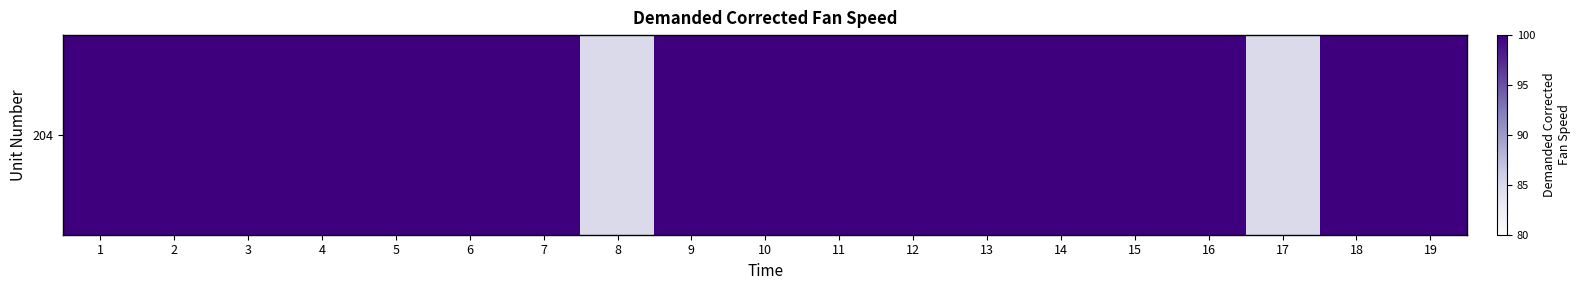

Rank the categories by value from lowest to highest.

8, 17, 1, 2, 3, 4, 5, 6, 7, 9, 10, 11, 12, 13, 14, 15, 16, 18, 19